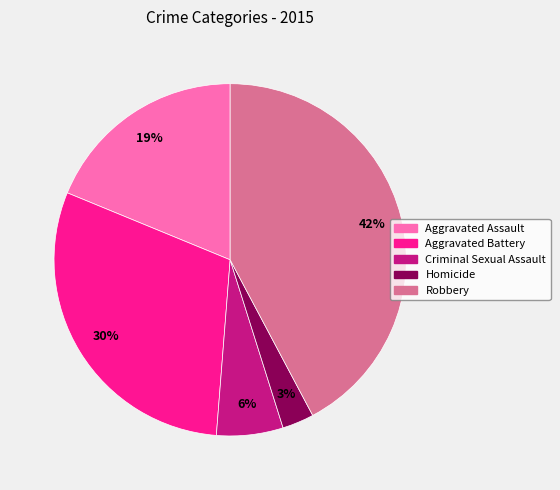

True or false: Aggravated Assault accounts for 19% of the total.

True